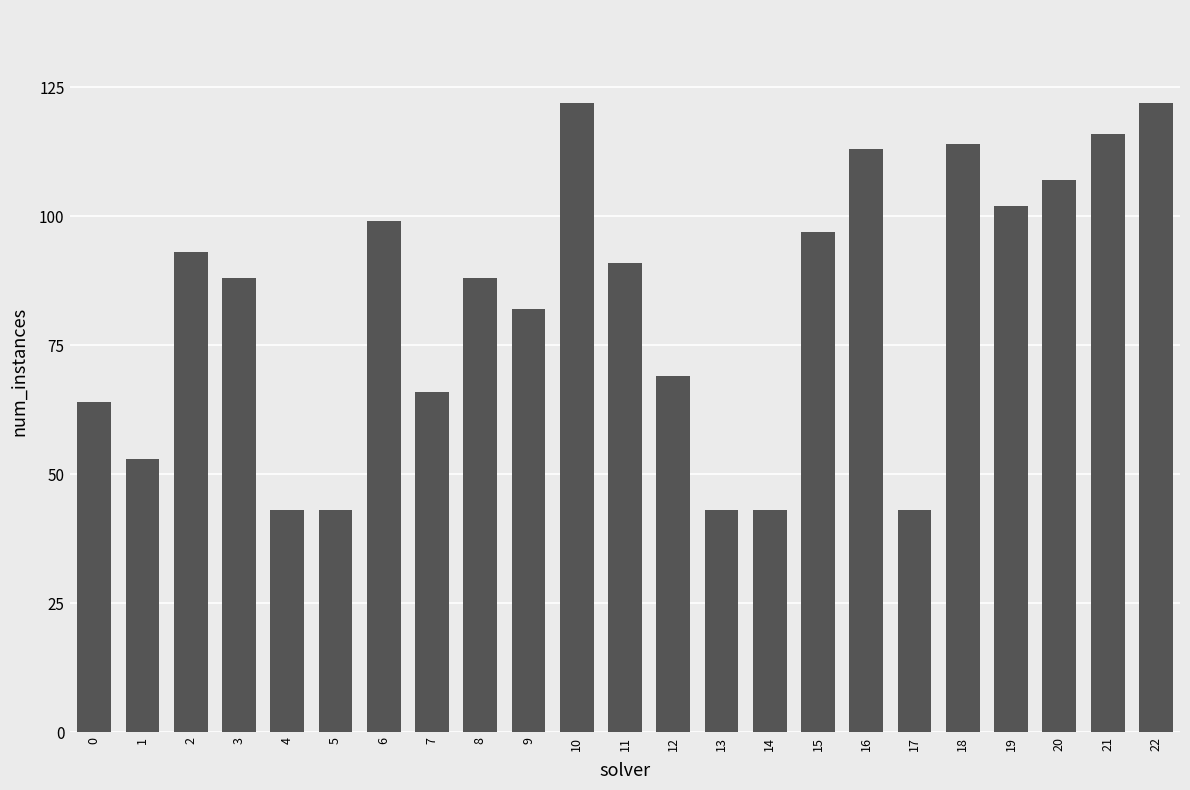

The chart shows a value of 43 at 17. True or false?

True